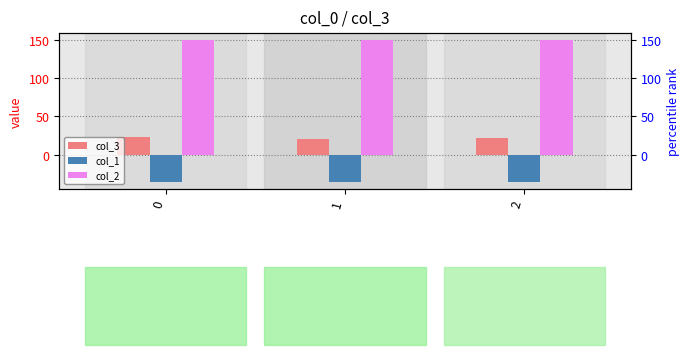

What is the difference between the maximum and minimum values in the col_3 series?

2.4